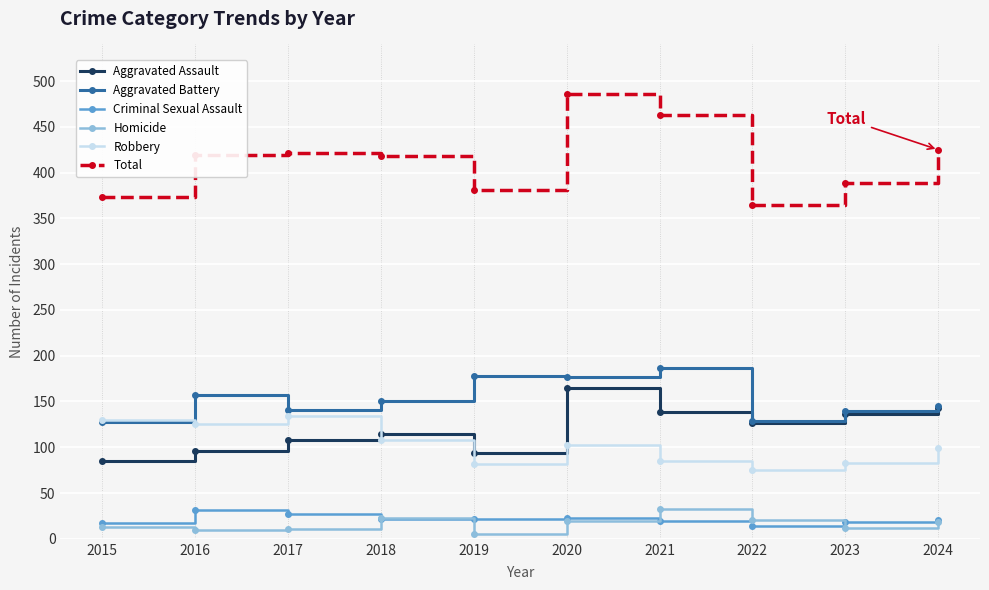

The Total series shows 174 at 2017. True or false?

False